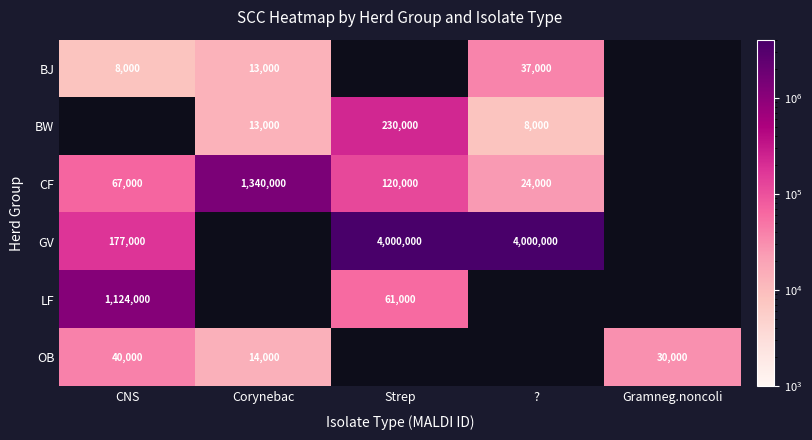

What is the sum of the CF values at Strep and CNS?

187000